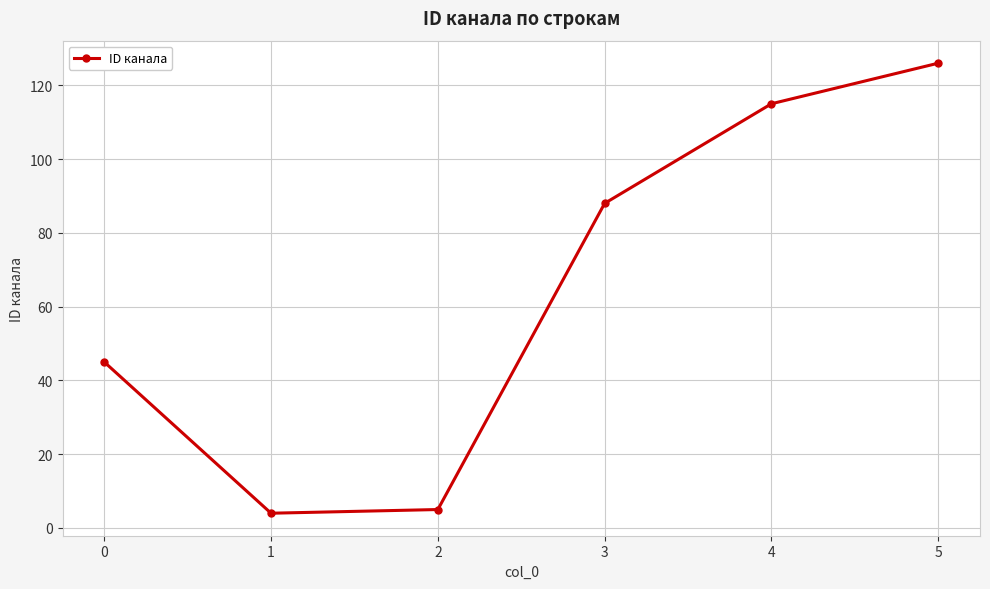

Count the number of categories in the chart.

6